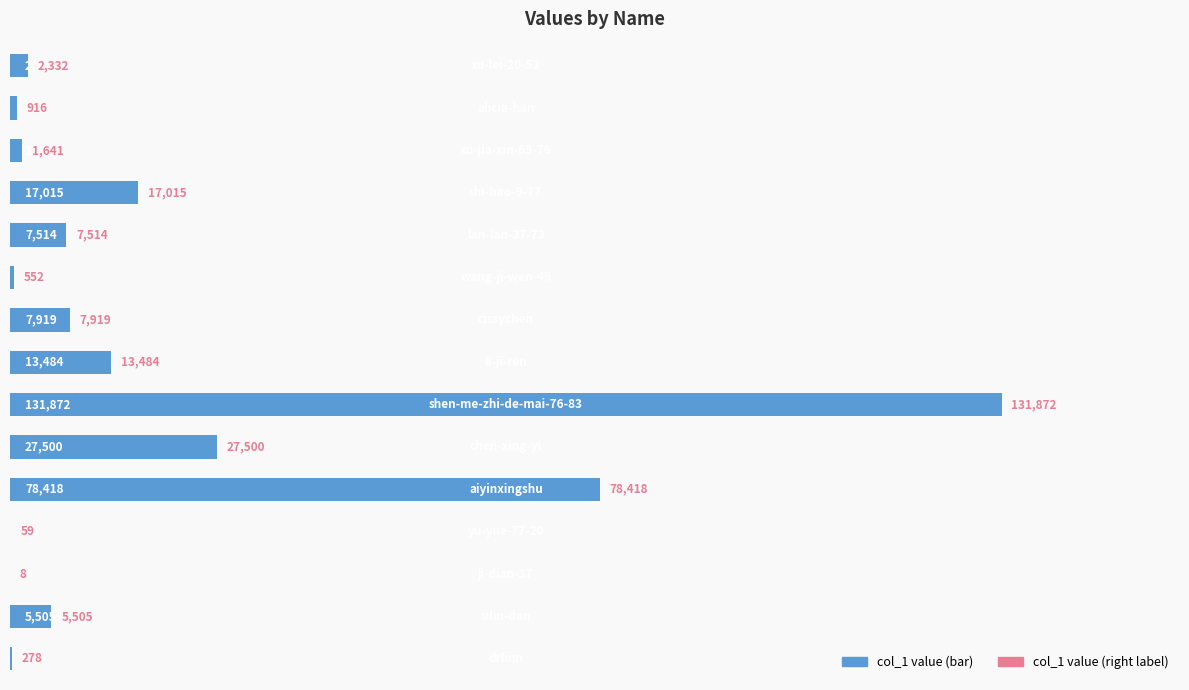

What is the sum of all values?

295013